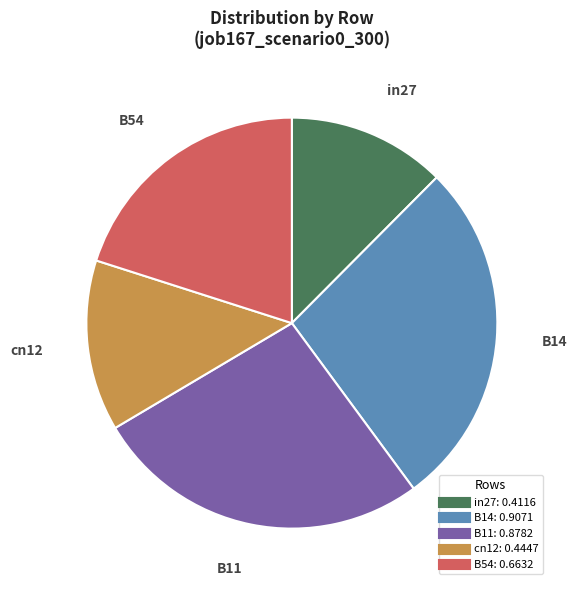

Count the number of slices in the pie.

5